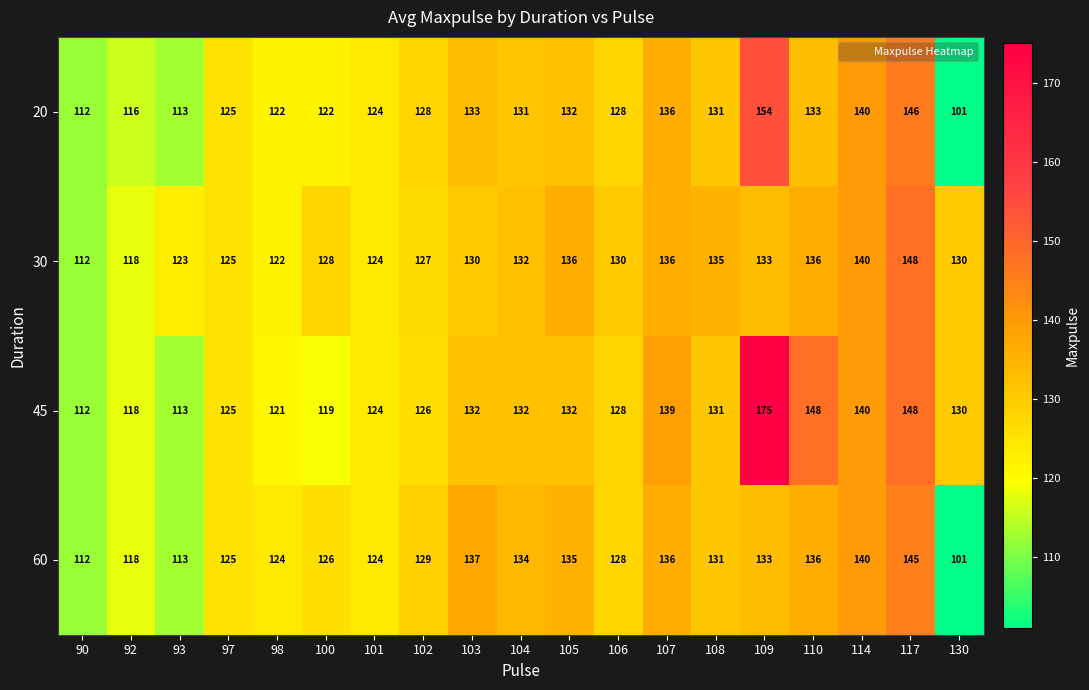

Rank the series by their maximum value, from lowest to highest.

60, 30, 20, 45